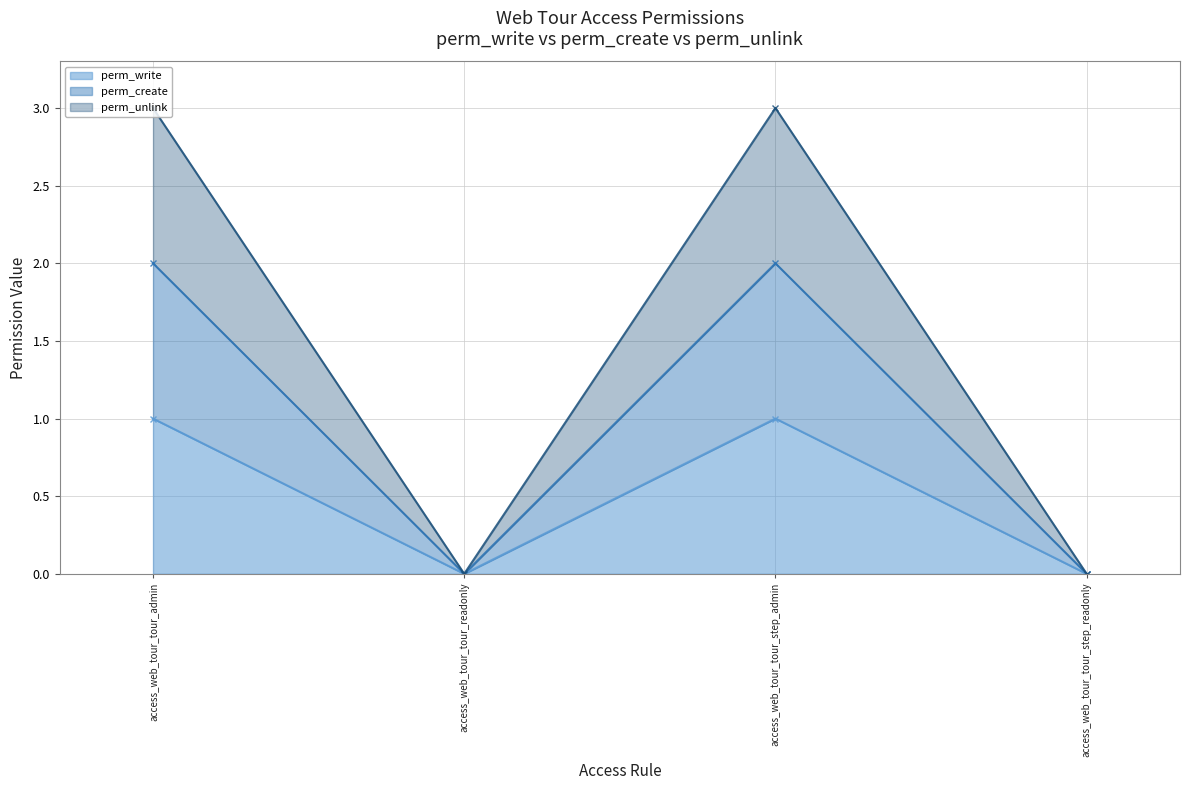

Between access_web_tour_tour_step_admin and access_web_tour_tour_step_readonly, which series saw the biggest shift?

perm_unlink